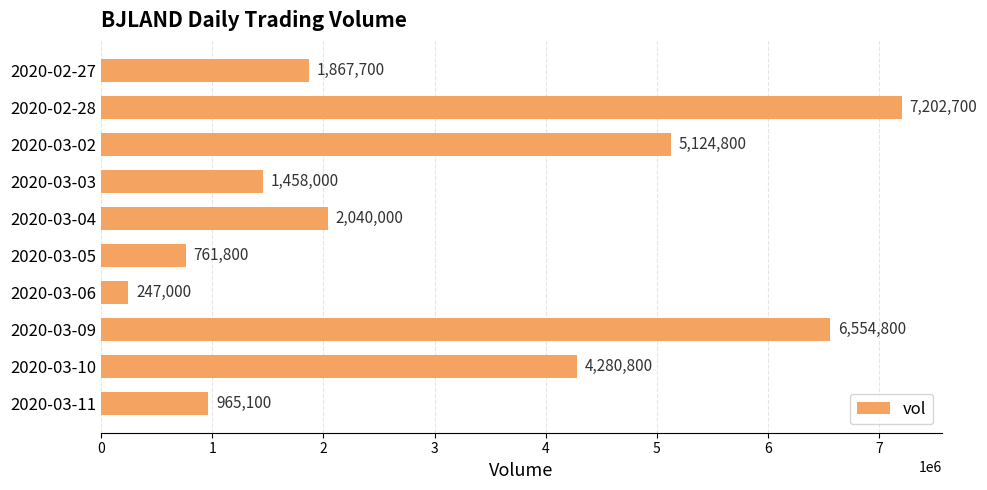

The value at 2020-02-28 is 7202700. True or false?

True